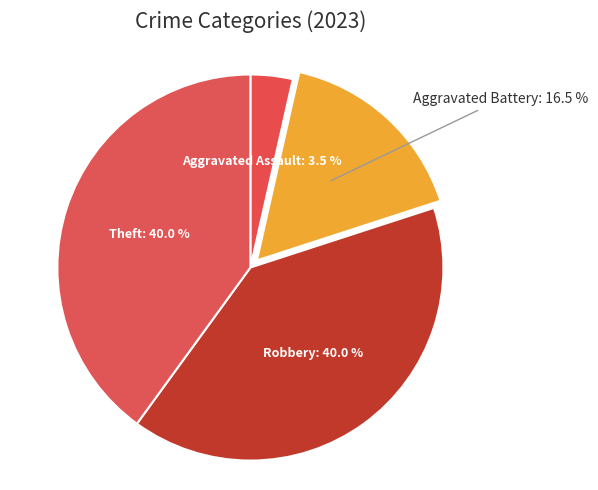

The Aggravated Assault slice represents 15% of the pie. True or false?

False